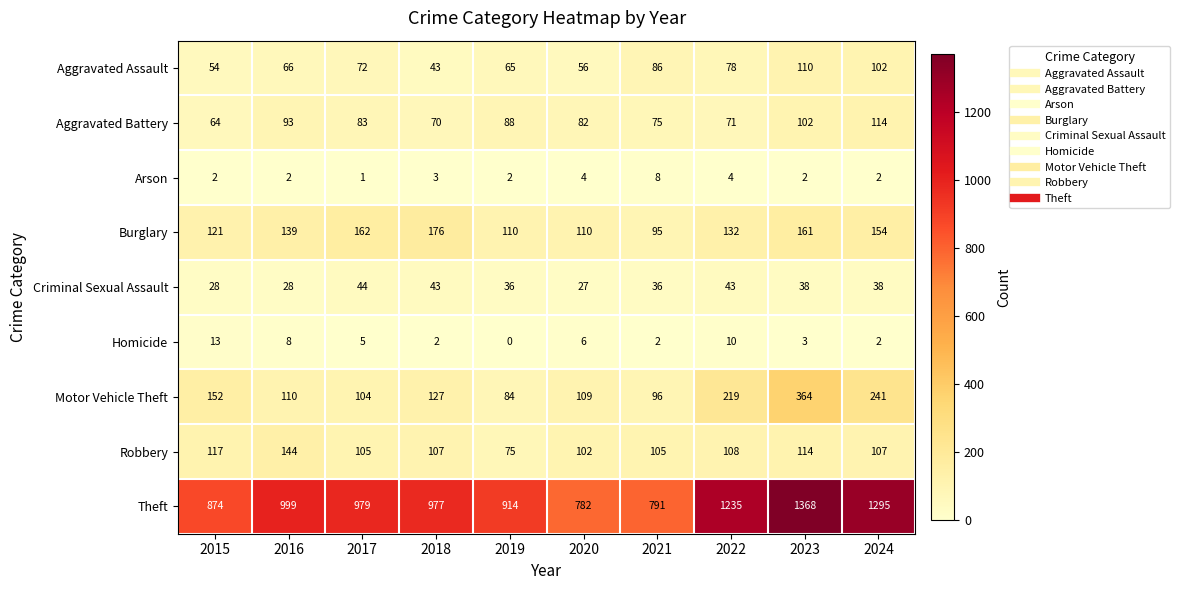

What is the maximum value shown in the chart?

1368